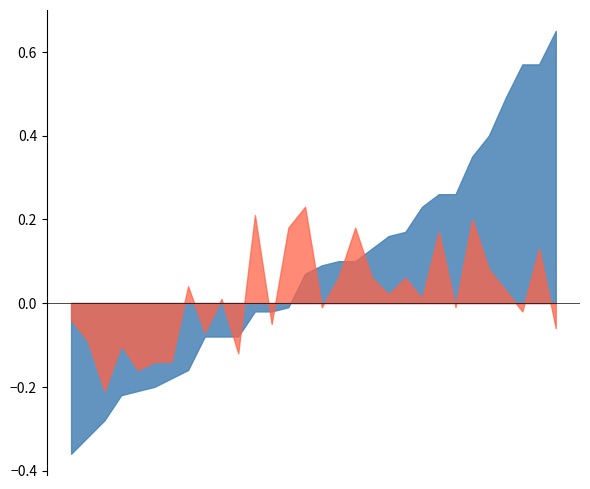

What is the difference between the maximum and minimum values in the % protein series?

0.4